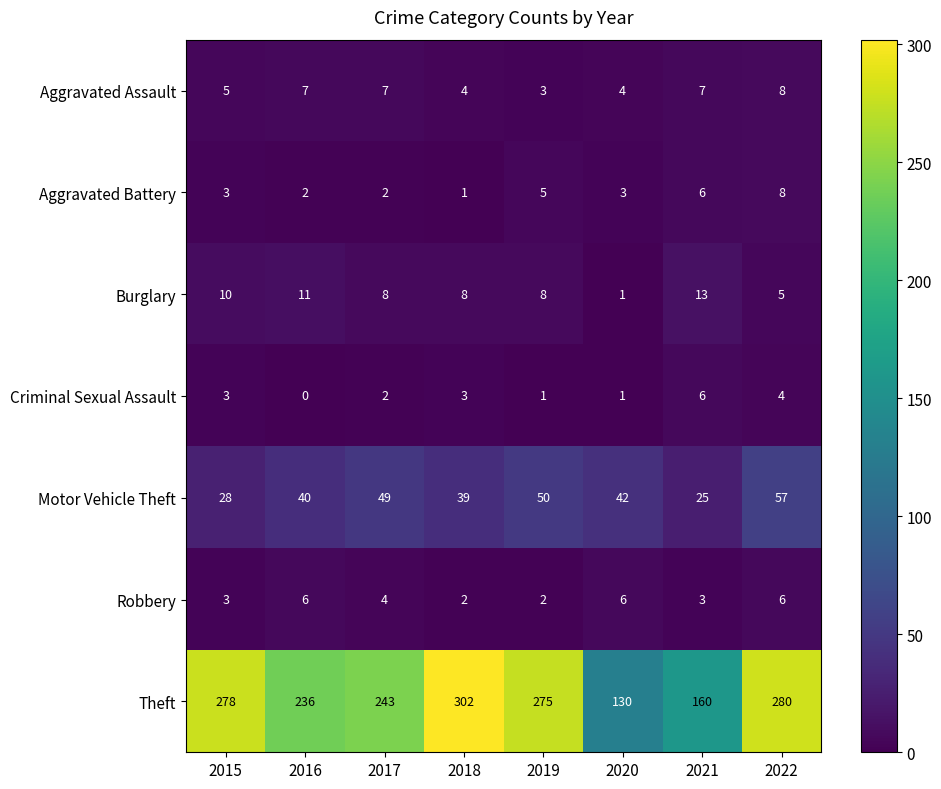

Count the number of data series in this chart.

7